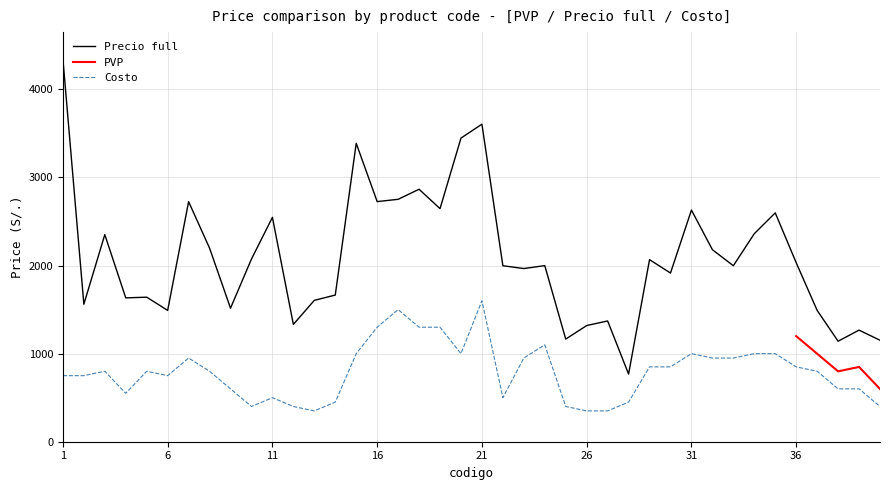

How many data points in Costo are less than 800?

18